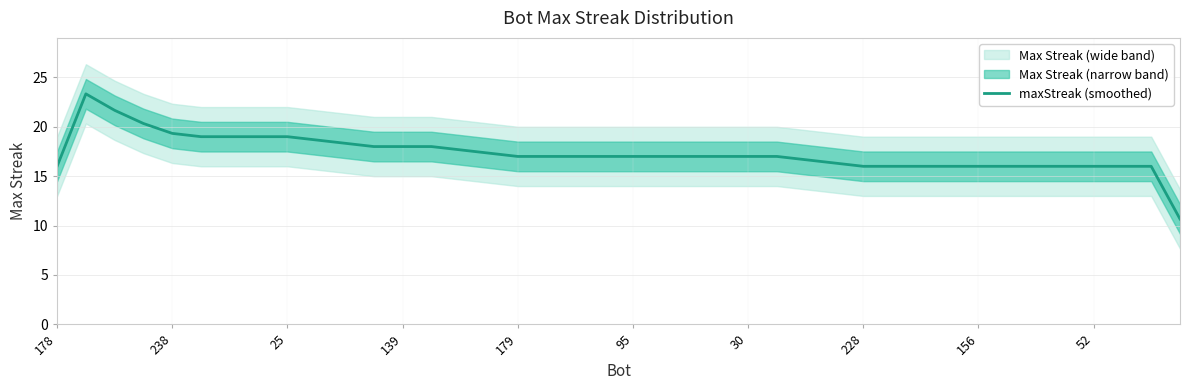

What is the highest value of the maxStreak (smoothed) series?

23.3